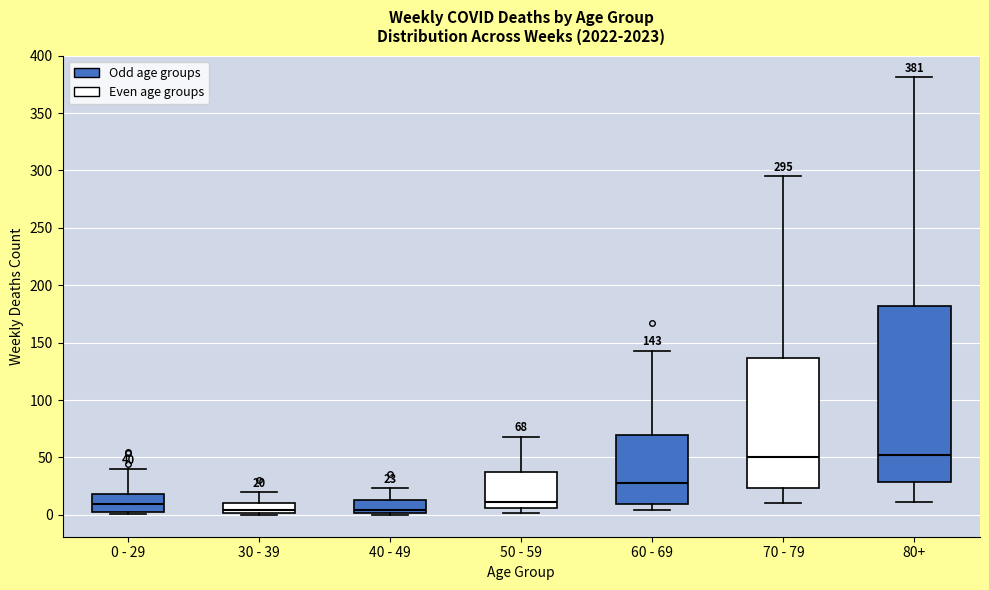

Comparing the boxes themselves (not the whiskers), which one is the tallest?

80+